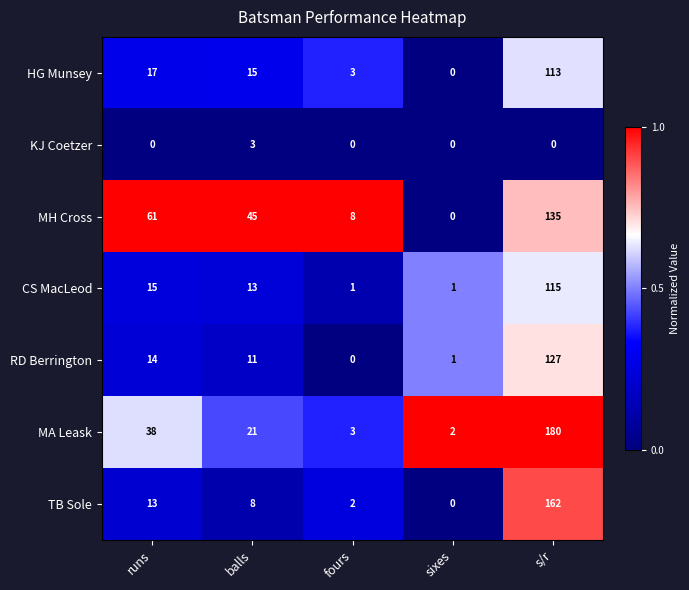

At which label is CS MacLeod closest to 58?

runs